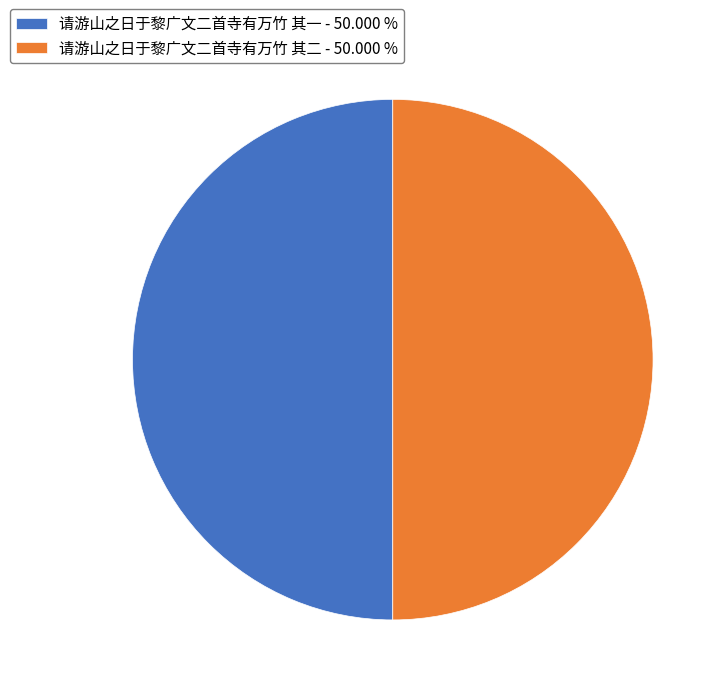

How many segments does this pie chart have?

2